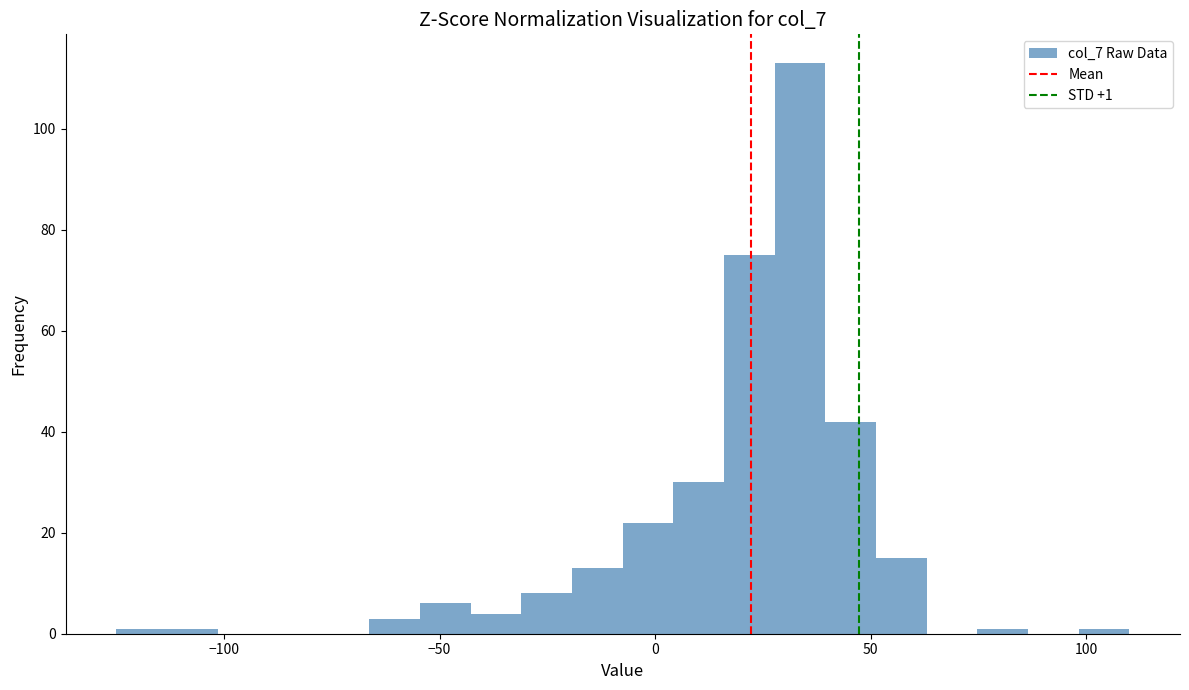

Around what value on the x-axis is the tallest bar? Give the approximate position of its centre, as read against the axis.

35